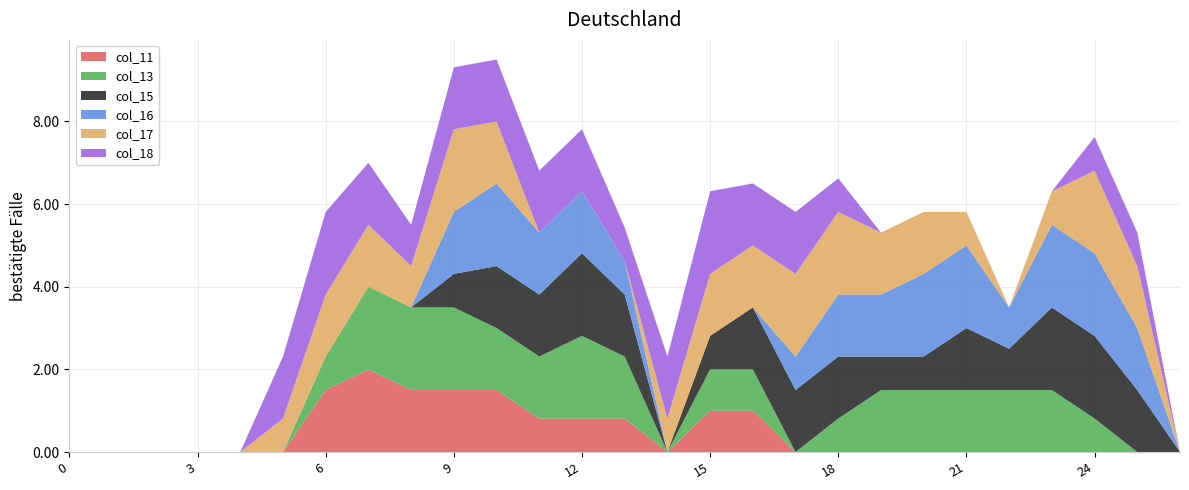

Reading left to right, what are all the values shown in this chart?

col_11: 0=0.0	1=0.0	2=0.0	3=0.0	4=0.0	5=0.0	6=1.5	7=2.0	8=1.5	9=1.5	10=1.5	11=0.8	12=0.8	13=0.8	14=0.0	15=1.0	16=1.0	17=0.0	18=0.0	19=0.0	20=0.0	21=0.0	22=0.0	23=0.0	24=0.0	25=0.0	26=0.0
col_13: 0=0.0	1=0.0	2=0.0	3=0.0	4=0.0	5=0.0	6=0.8	7=2.0	8=2.0	9=2.0	10=1.5	11=1.5	12=2.0	13=1.5	14=0.0	15=1.0	16=1.0	17=0.0	18=0.8	19=1.5	20=1.5	21=1.5	22=1.5	23=1.5	24=0.8	25=0.0	26=0.0
col_15: 0=0.0	1=0.0	2=0.0	3=0.0	4=0.0	5=0.0	6=0.0	7=0.0	8=0.0	9=0.8	10=1.5	11=1.5	12=2.0	13=1.5	14=0.0	15=0.8	16=1.5	17=1.5	18=1.5	19=0.8	20=0.8	21=1.5	22=1.0	23=2.0	24=2.0	25=1.5	26=0.0
col_16: 0=0.0	1=0.0	2=0.0	3=0.0	4=0.0	5=0.0	6=0.0	7=0.0	8=0.0	9=1.5	10=2.0	11=1.5	12=1.5	13=0.8	14=0.0	15=0.0	16=0.0	17=0.8	18=1.5	19=1.5	20=2.0	21=2.0	22=1.0	23=2.0	24=2.0	25=1.5	26=0.0
col_17: 0=0.0	1=0.0	2=0.0	3=0.0	4=0.0	5=0.8	6=1.5	7=1.5	8=1.0	9=2.0	10=1.5	11=0.0	12=0.0	13=0.0	14=0.8	15=1.5	16=1.5	17=2.0	18=2.0	19=1.5	20=1.5	21=0.8	22=0.0	23=0.8	24=2.0	25=1.5	26=0.0
col_18: 0=0.0	1=0.0	2=0.0	3=0.0	4=0.0	5=1.5	6=2.0	7=1.5	8=1.0	9=1.5	10=1.5	11=1.5	12=1.5	13=0.8	14=1.5	15=2.0	16=1.5	17=1.5	18=0.8	19=0.0	20=0.0	21=0.0	22=0.0	23=0.0	24=0.8	25=0.8	26=0.0